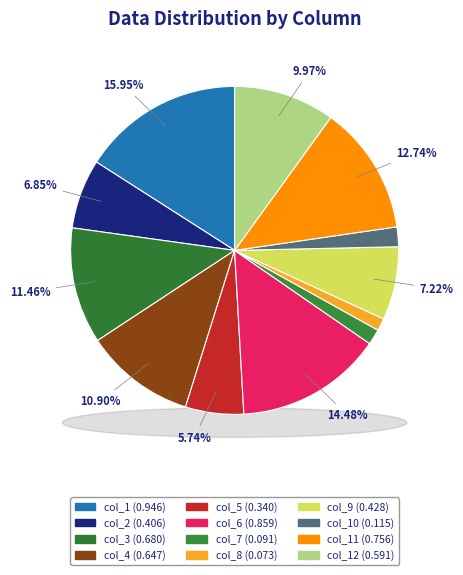

Rank the categories by value from highest to lowest.

col_1, col_6, col_11, col_3, col_4, col_12, col_9, col_2, col_5, col_10, col_7, col_8